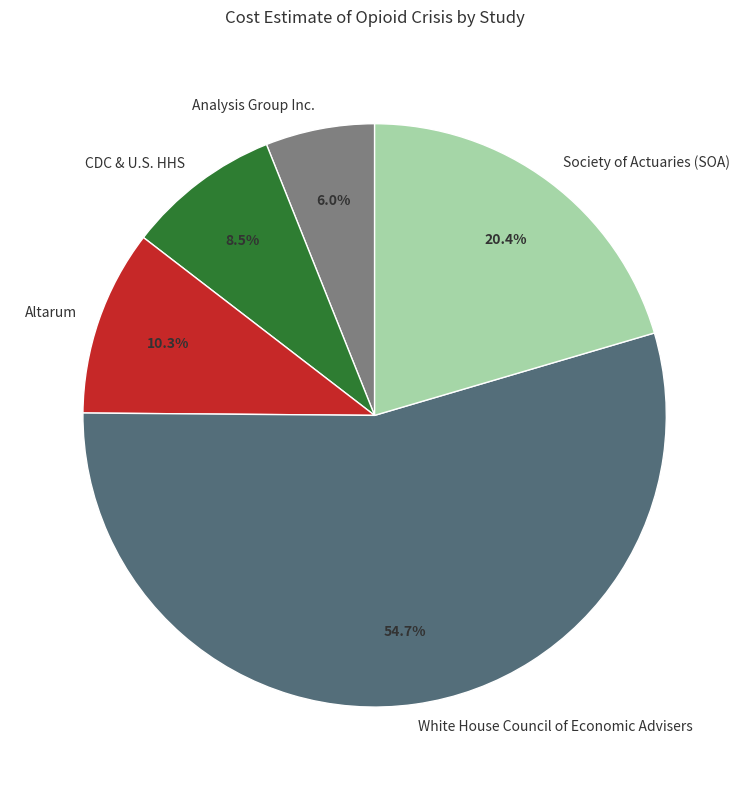

Which slice is the largest?

White House Council of Economic Advisers